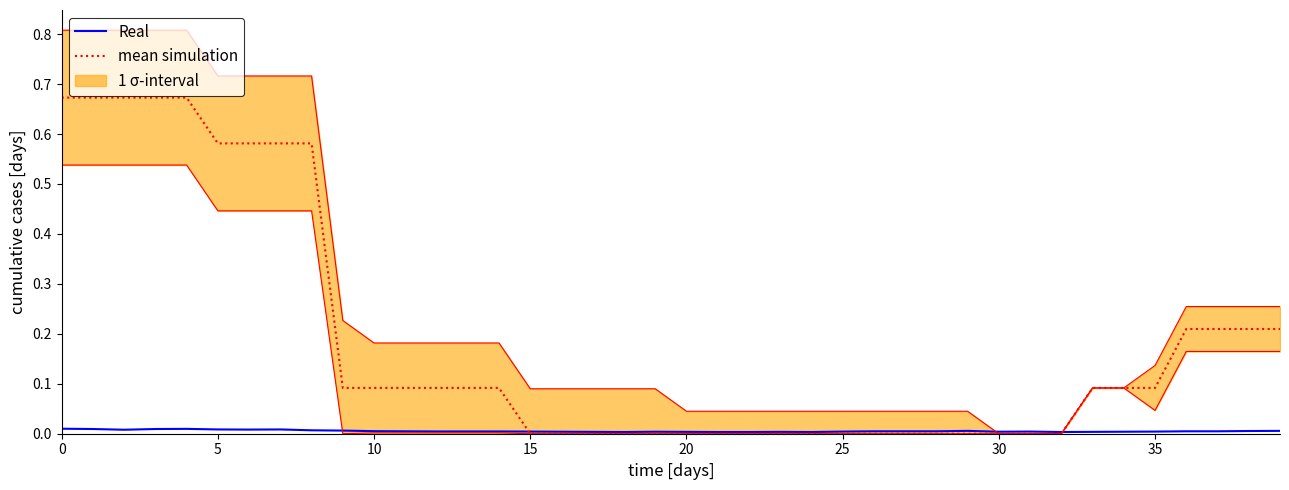

Reading left to right, list all the values displayed in this chart.

Real: 0.0	0.0	0.0	0.0	0.0	0.0	0.0	0.0	0.0	0.0	0.0	0.0	0.0	0.0	0.0	0.0	0.0	0.0	0.0	0.0	0.0	0.0	0.0	0.0	0.0	0.0	0.0	0.0	0.0	0.0	0.0	0.0	0.0	0.0	0.0	0.0	0.0	0.0	0.0	0.0
mean simulation: 0.7	0.7	0.7	0.7	0.7	0.6	0.6	0.6	0.6	0.1	0.1	0.1	0.1	0.1	0.1	0.0	0.0	0.0	0.0	0.0	0.0	0.0	0.0	0.0	0.0	0.0	0.0	0.0	0.0	0.0	0.0	0.0	0.0	0.1	0.1	0.1	0.2	0.2	0.2	0.2